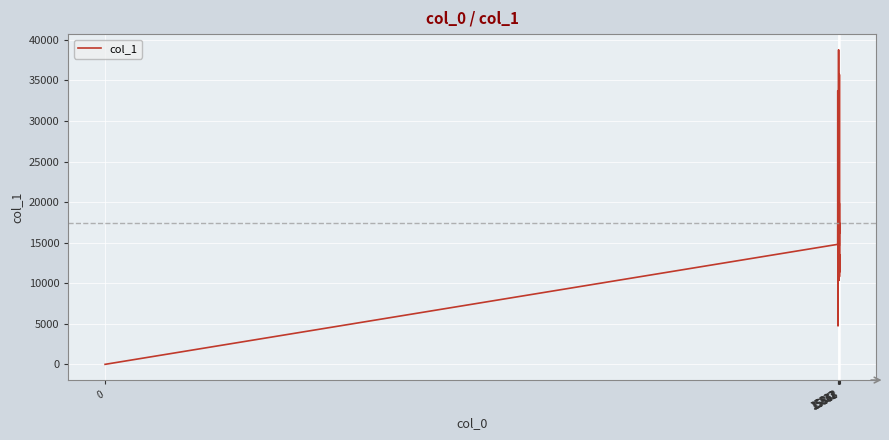

Is this an area chart (filled region under the line)?

No